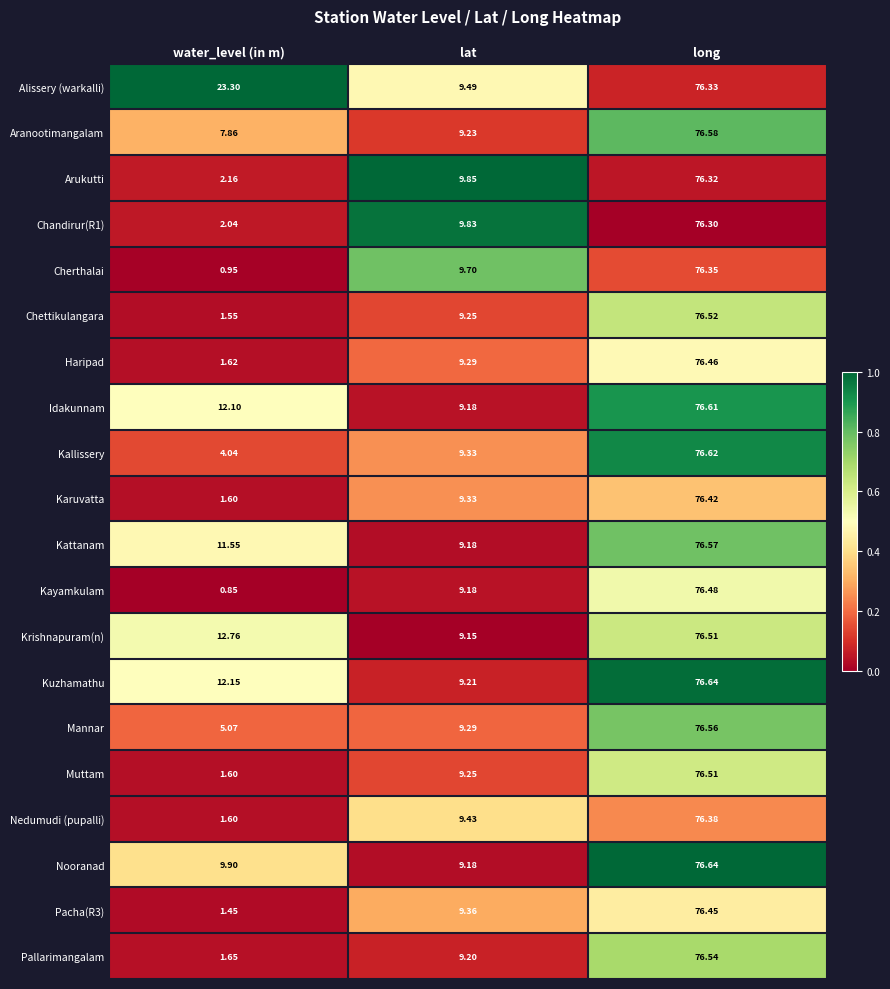

Which series changed the most between water_level (in m) and lat?

Alissery (warkalli)